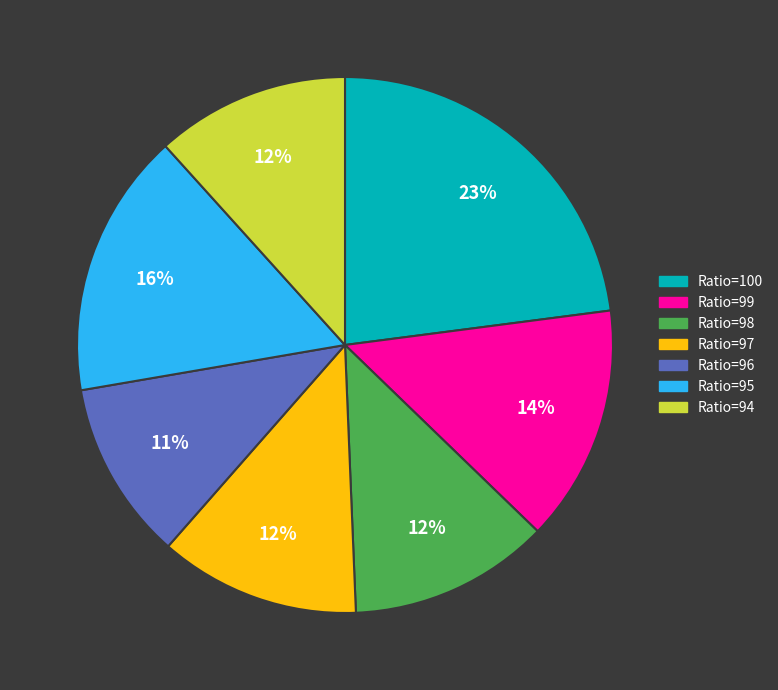

Is there any slice that represents more than half of the pie?

No